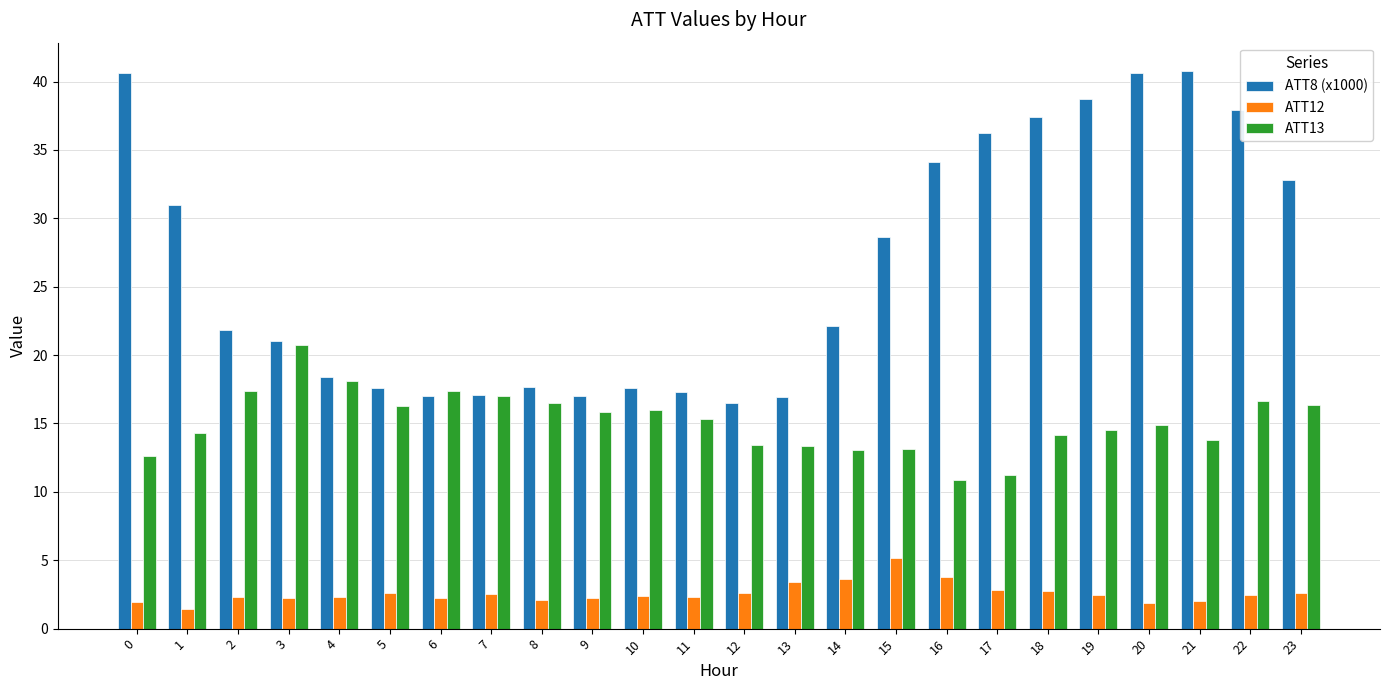

How many data points does each series have?

24